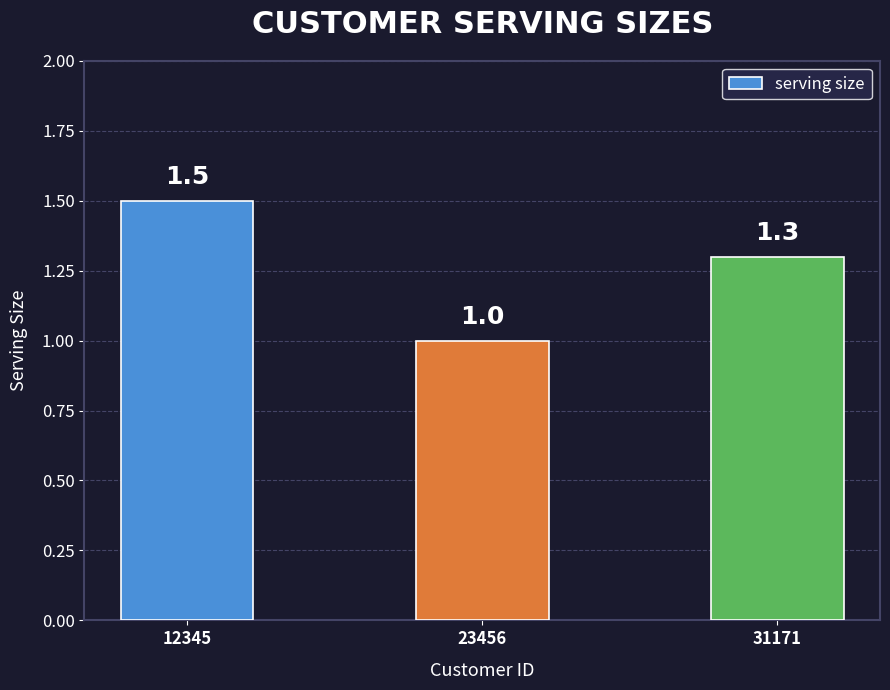

Count the number of values greater than 1.

2